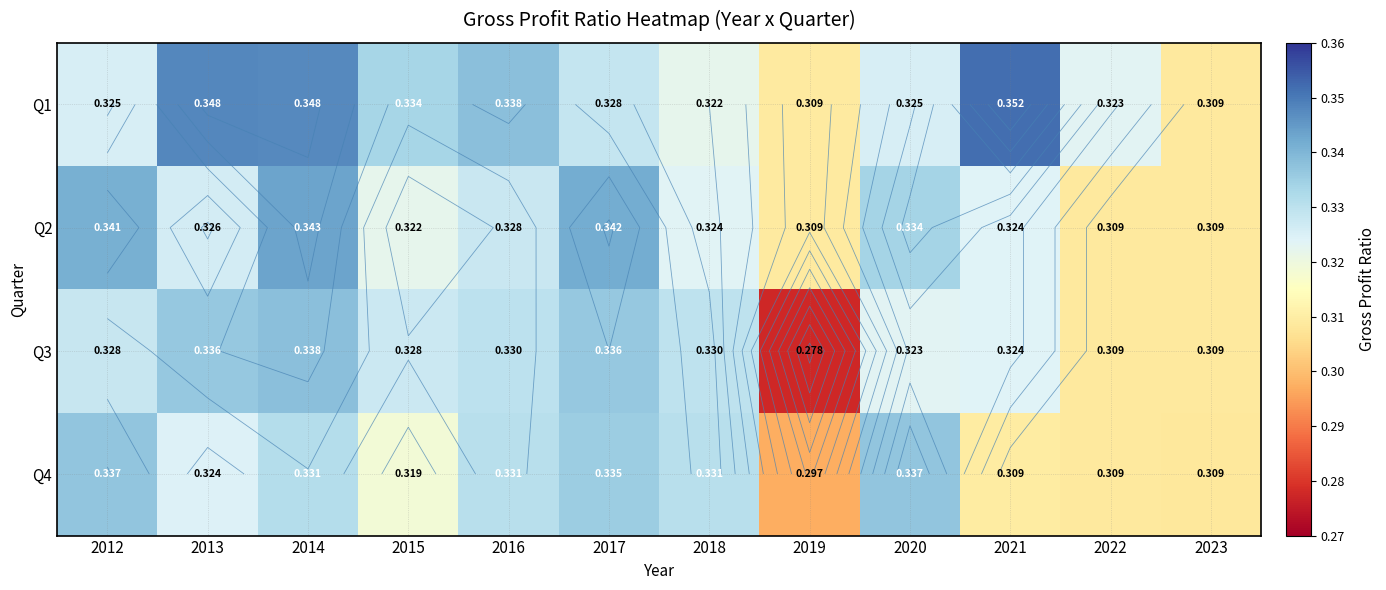

What is the average value of the Q4 series?

0.3